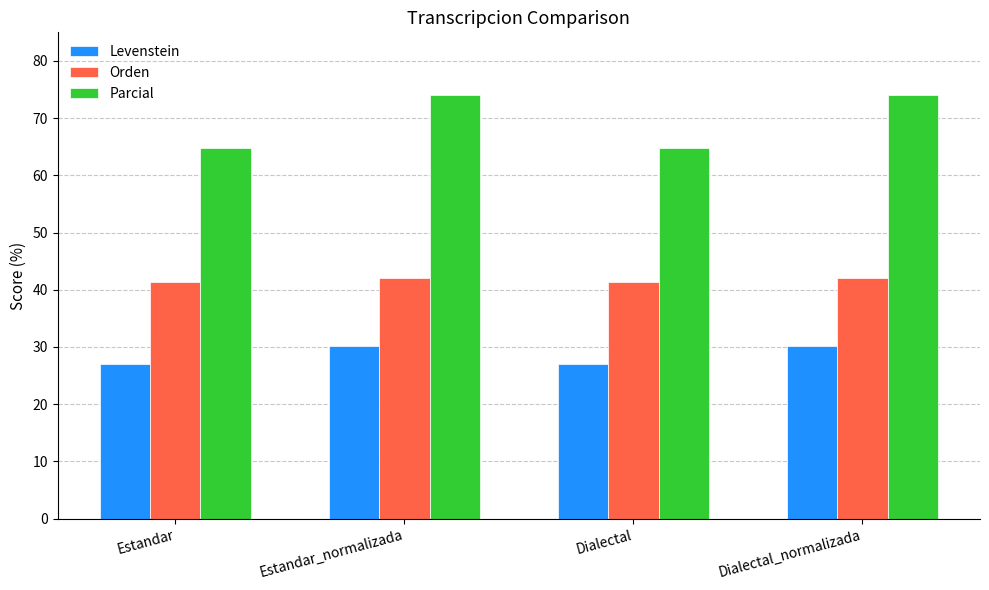

What is the difference between the second highest and minimum values in the Levenstein series?

3.1